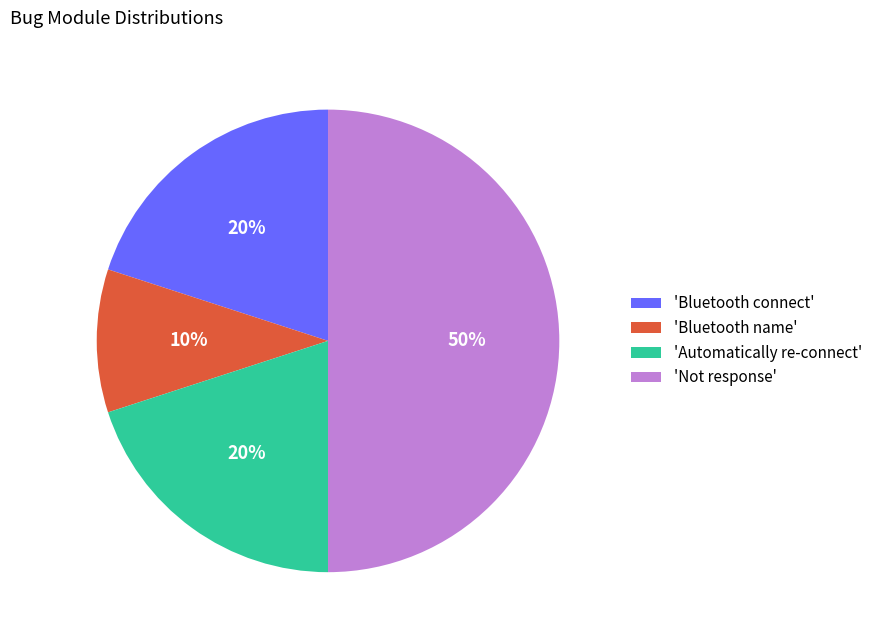

Is it true that 'Bluetooth name' is 10% of the pie?

True